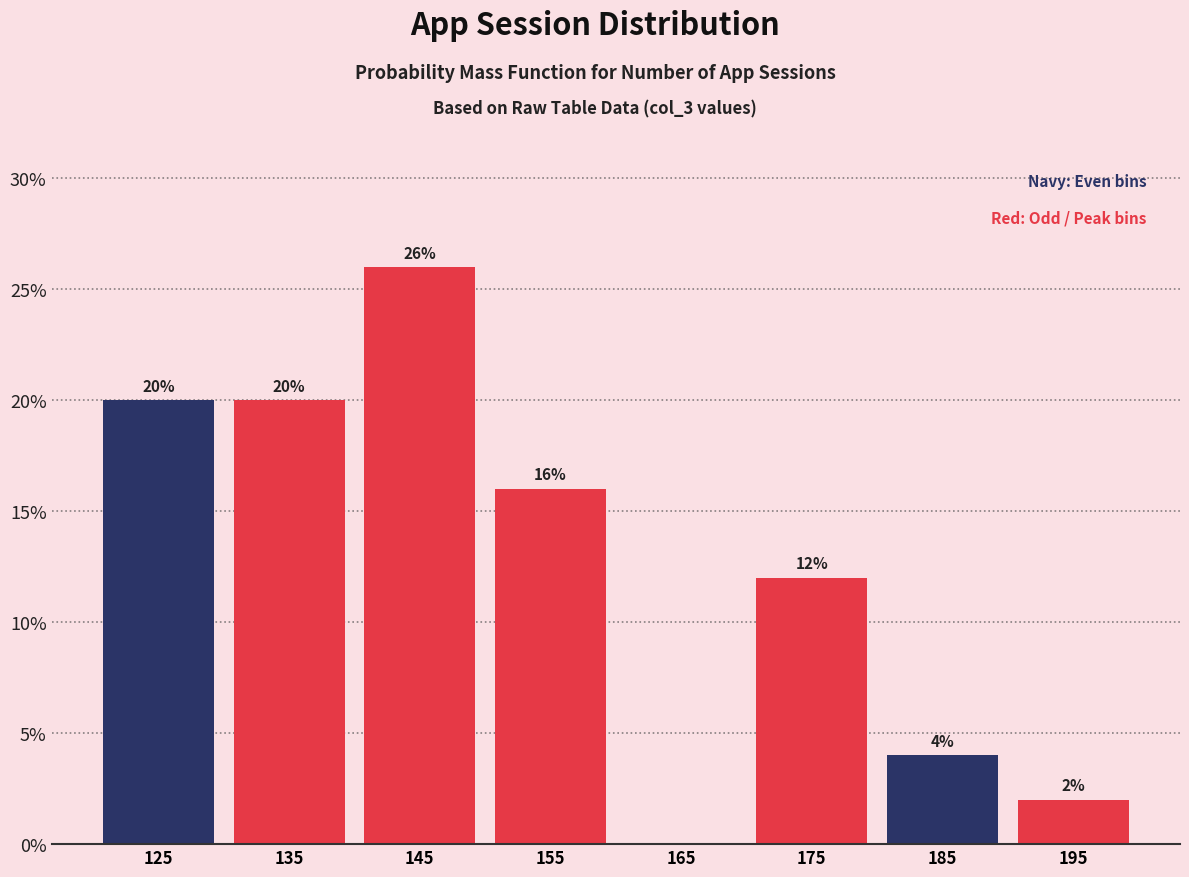

Which range on the x-axis has the tallest bar?

140 to 150